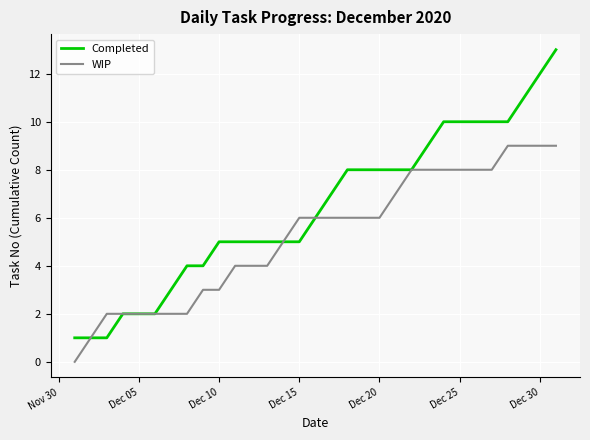

What is the maximum value shown in the chart?

13